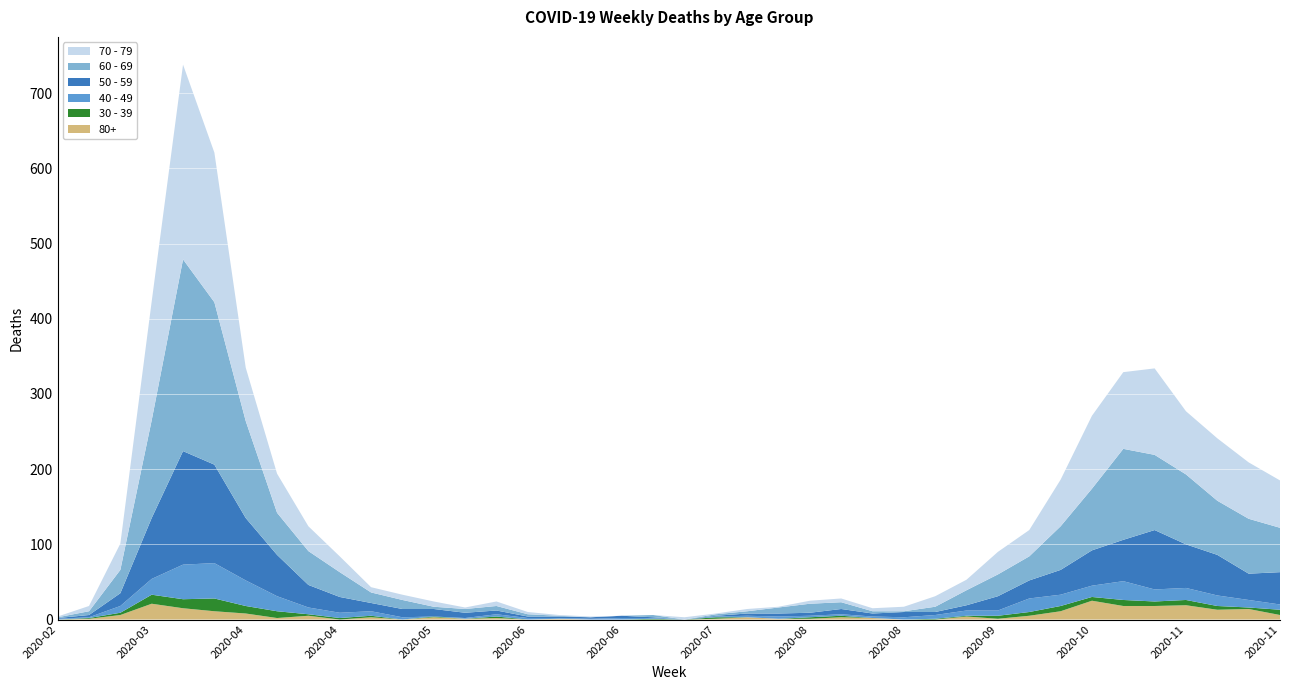

Reading right to left, transcribe all the data shown in this chart.

80+: 2020-11-23=6	2020-11-16=14	2020-11-09=13	2020-11-02=19	2020-10-26=18	2020-10-19=18	2020-10-12=25	2020-10-05=11	2020-09-28=5	2020-09-21=1	2020-09-14=4	2020-09-07=0	2020-08-31=0	2020-08-24=2	2020-08-17=3	2020-08-10=1	2020-08-03=1	2020-07-27=3	2020-07-20=1	2020-07-13=0	2020-07-06=0	2020-06-29=0	2020-06-22=0	2020-06-15=1	2020-06-08=0	2020-06-01=2	2020-05-25=1	2020-05-18=3	2020-05-11=0	2020-05-04=3	2020-04-27=0	2020-04-20=5	2020-04-13=2	2020-04-06=8	2020-03-30=11	2020-03-23=15	2020-03-16=21	2020-03-09=6	2020-03-02=1	2020-02-24=0
30 - 39: 2020-11-23=7	2020-11-16=2	2020-11-09=5	2020-11-02=7	2020-10-26=6	2020-10-19=8	2020-10-12=5	2020-10-05=7	2020-09-28=5	2020-09-21=4	2020-09-14=1	2020-09-07=1	2020-08-31=0	2020-08-24=0	2020-08-17=2	2020-08-10=2	2020-08-03=0	2020-07-27=0	2020-07-20=2	2020-07-13=0	2020-07-06=1	2020-06-29=0	2020-06-22=0	2020-06-15=0	2020-06-08=0	2020-06-01=2	2020-05-25=0	2020-05-18=1	2020-05-11=0	2020-05-04=2	2020-04-27=2	2020-04-20=2	2020-04-13=9	2020-04-06=10	2020-03-30=17	2020-03-23=12	2020-03-16=12	2020-03-09=3	2020-03-02=1	2020-02-24=0
40 - 49: 2020-11-23=7	2020-11-16=10	2020-11-09=14	2020-11-02=16	2020-10-26=16	2020-10-19=25	2020-10-12=15	2020-10-05=15	2020-09-28=18	2020-09-21=7	2020-09-14=7	2020-09-07=5	2020-08-31=3	2020-08-24=2	2020-08-17=2	2020-08-10=2	2020-08-03=3	2020-07-27=2	2020-07-20=1	2020-07-13=0	2020-07-06=1	2020-06-29=2	2020-06-22=1	2020-06-15=1	2020-06-08=2	2020-06-01=3	2020-05-25=1	2020-05-18=0	2020-05-11=3	2020-05-04=6	2020-04-27=7	2020-04-20=9	2020-04-13=20	2020-04-06=34	2020-03-30=47	2020-03-23=46	2020-03-16=21	2020-03-09=9	2020-03-02=1	2020-02-24=1
50 - 59: 2020-11-23=43	2020-11-16=35	2020-11-09=54	2020-11-02=58	2020-10-26=79	2020-10-19=55	2020-10-12=47	2020-10-05=33	2020-09-28=24	2020-09-21=19	2020-09-14=7	2020-09-07=4	2020-08-31=7	2020-08-24=4	2020-08-17=7	2020-08-10=4	2020-08-03=4	2020-07-27=3	2020-07-20=1	2020-07-13=0	2020-07-06=1	2020-06-29=3	2020-06-22=2	2020-06-15=2	2020-06-08=2	2020-06-01=5	2020-05-25=7	2020-05-18=10	2020-05-11=11	2020-05-04=11	2020-04-27=21	2020-04-20=30	2020-04-13=55	2020-04-06=83	2020-03-30=131	2020-03-23=151	2020-03-16=81	2020-03-09=17	2020-03-02=3	2020-02-24=1
60 - 69: 2020-11-23=59	2020-11-16=73	2020-11-09=72	2020-11-02=93	2020-10-26=100	2020-10-19=121	2020-10-12=82	2020-10-05=58	2020-09-28=32	2020-09-21=29	2020-09-14=20	2020-09-07=7	2020-08-31=1	2020-08-24=3	2020-08-17=9	2020-08-10=12	2020-08-03=8	2020-07-27=3	2020-07-20=2	2020-07-13=0	2020-07-06=3	2020-06-29=0	2020-06-22=0	2020-06-15=1	2020-06-08=3	2020-06-01=6	2020-05-25=5	2020-05-18=3	2020-05-11=12	2020-05-04=14	2020-04-27=33	2020-04-20=45	2020-04-13=56	2020-04-06=129	2020-03-30=216	2020-03-23=255	2020-03-16=130	2020-03-09=31	2020-03-02=5	2020-02-24=1
70 - 79: 2020-11-23=63	2020-11-16=75	2020-11-09=83	2020-11-02=84	2020-10-26=115	2020-10-19=102	2020-10-12=97	2020-10-05=62	2020-09-28=35	2020-09-21=30	2020-09-14=14	2020-09-07=14	2020-08-31=6	2020-08-24=4	2020-08-17=5	2020-08-10=4	2020-08-03=1	2020-07-27=3	2020-07-20=1	2020-07-13=3	2020-07-06=0	2020-06-29=0	2020-06-22=1	2020-06-15=1	2020-06-08=3	2020-06-01=6	2020-05-25=2	2020-05-18=7	2020-05-11=7	2020-05-04=7	2020-04-27=21	2020-04-20=33	2020-04-13=52	2020-04-06=71	2020-03-30=199	2020-03-23=259	2020-03-16=158	2020-03-09=35	2020-03-02=7	2020-02-24=1